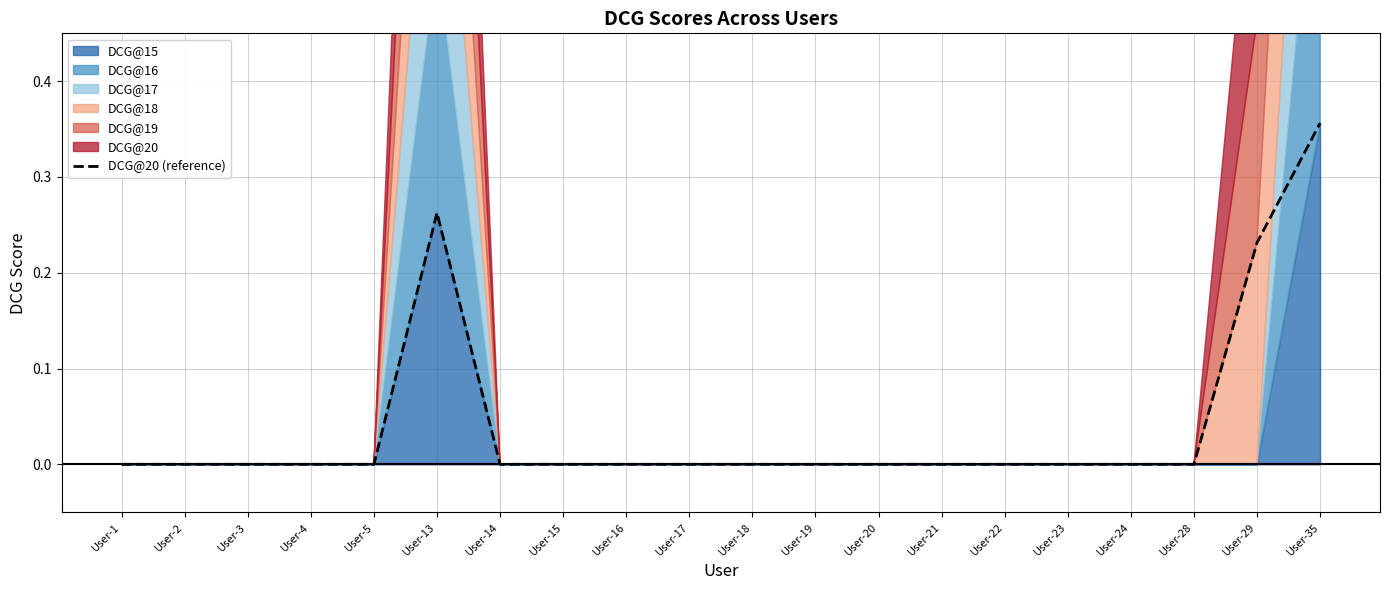

At which category does the chart reach its peak across all series?

User-35